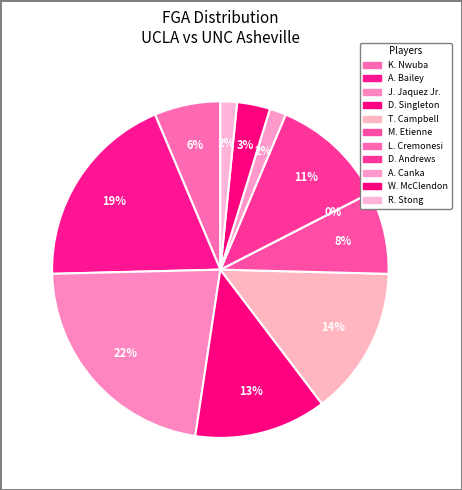

Is D. Singleton the majority of the pie?

No